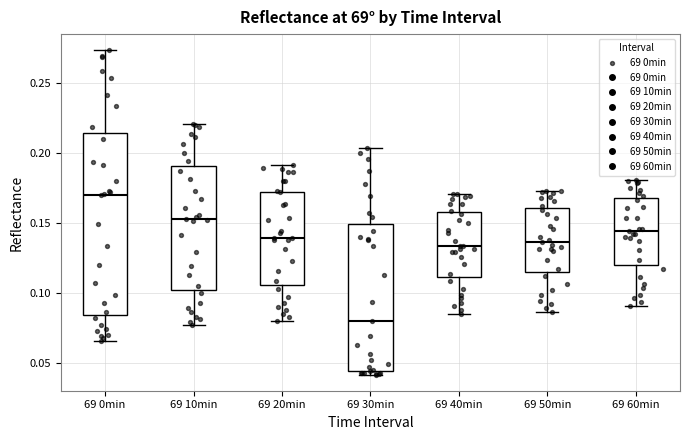

Reading left to right, read every box against the y-axis: the position of its median line, the range the box covers, and the ends of its whiskers. The values are not printed on the chart, so give them approximately, as read against the axis.

69 0min: median 0.170, box 0.085 to 0.215, whiskers 0.065 to 0.275
69 10min: median 0.155, box 0.100 to 0.190, whiskers 0.075 to 0.220
69 20min: median 0.140, box 0.105 to 0.170, whiskers 0.080 to 0.190
69 30min: median 0.080, box 0.045 to 0.150, whiskers 0.040 to 0.205
69 40min: median 0.135, box 0.110 to 0.160, whiskers 0.085 to 0.170
69 50min: median 0.135, box 0.115 to 0.160, whiskers 0.085 to 0.175
69 60min: median 0.145, box 0.120 to 0.170, whiskers 0.090 to 0.180